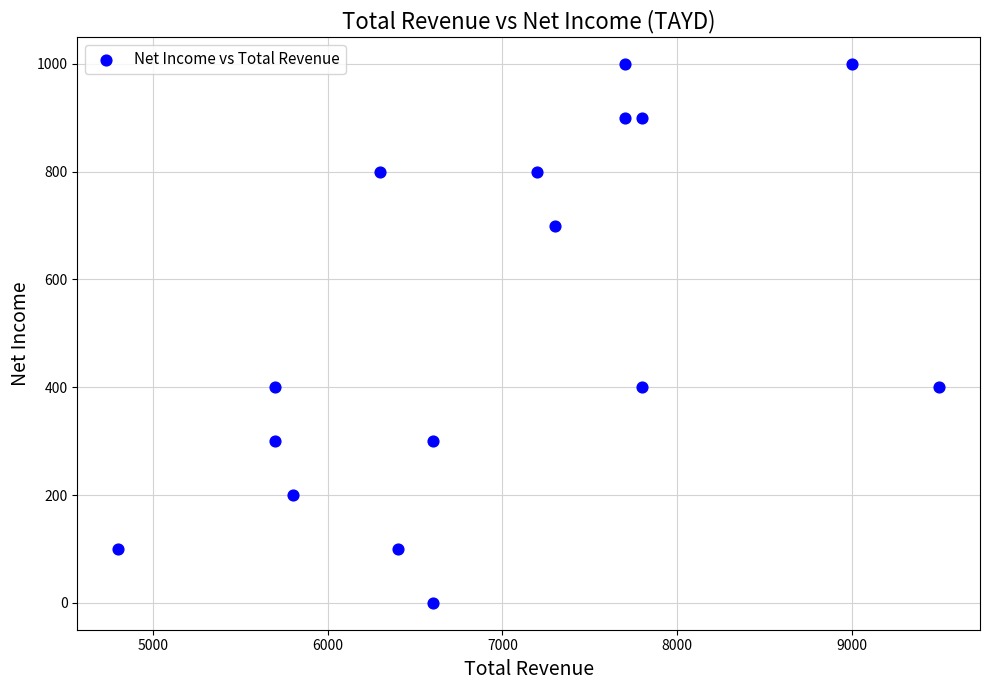

What is the range of Y values (max minus min)?

1000